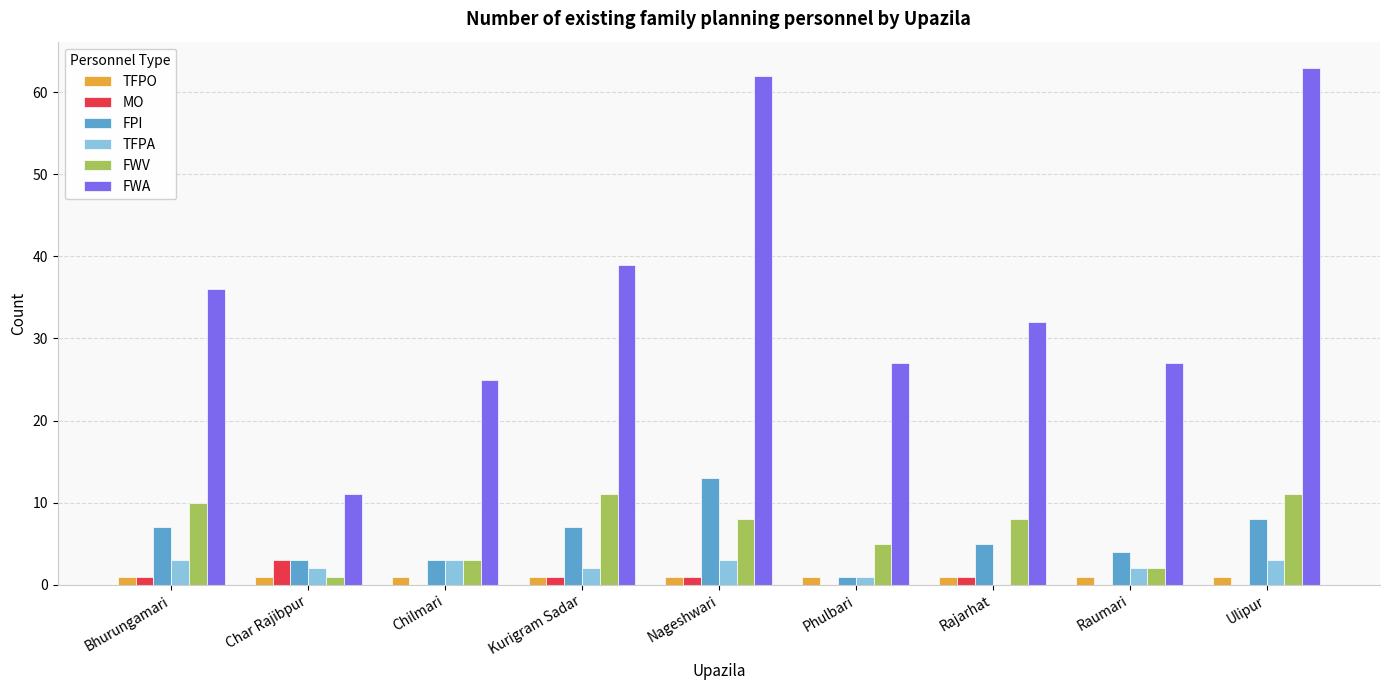

Which series has the largest total across all categories?

FWA